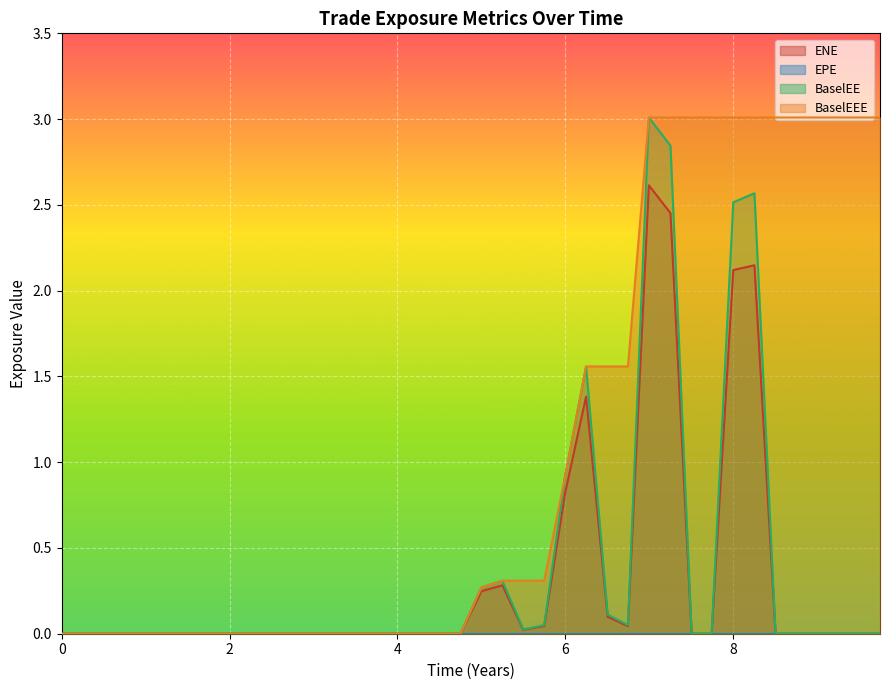

What is the maximum value for BaselEE?

3.0